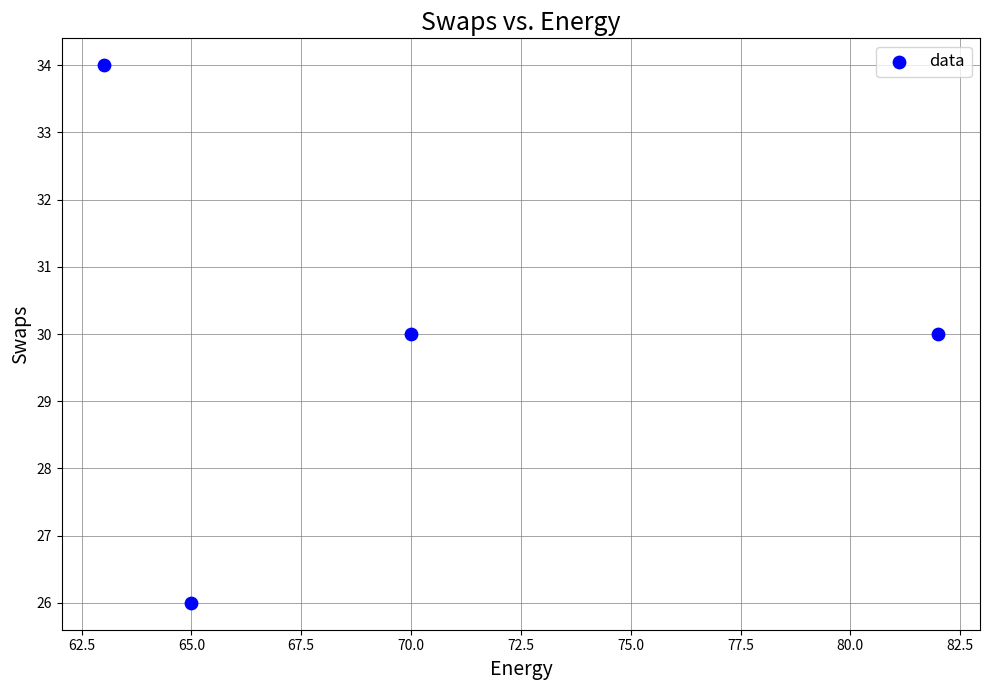

What is the average Y value?

30